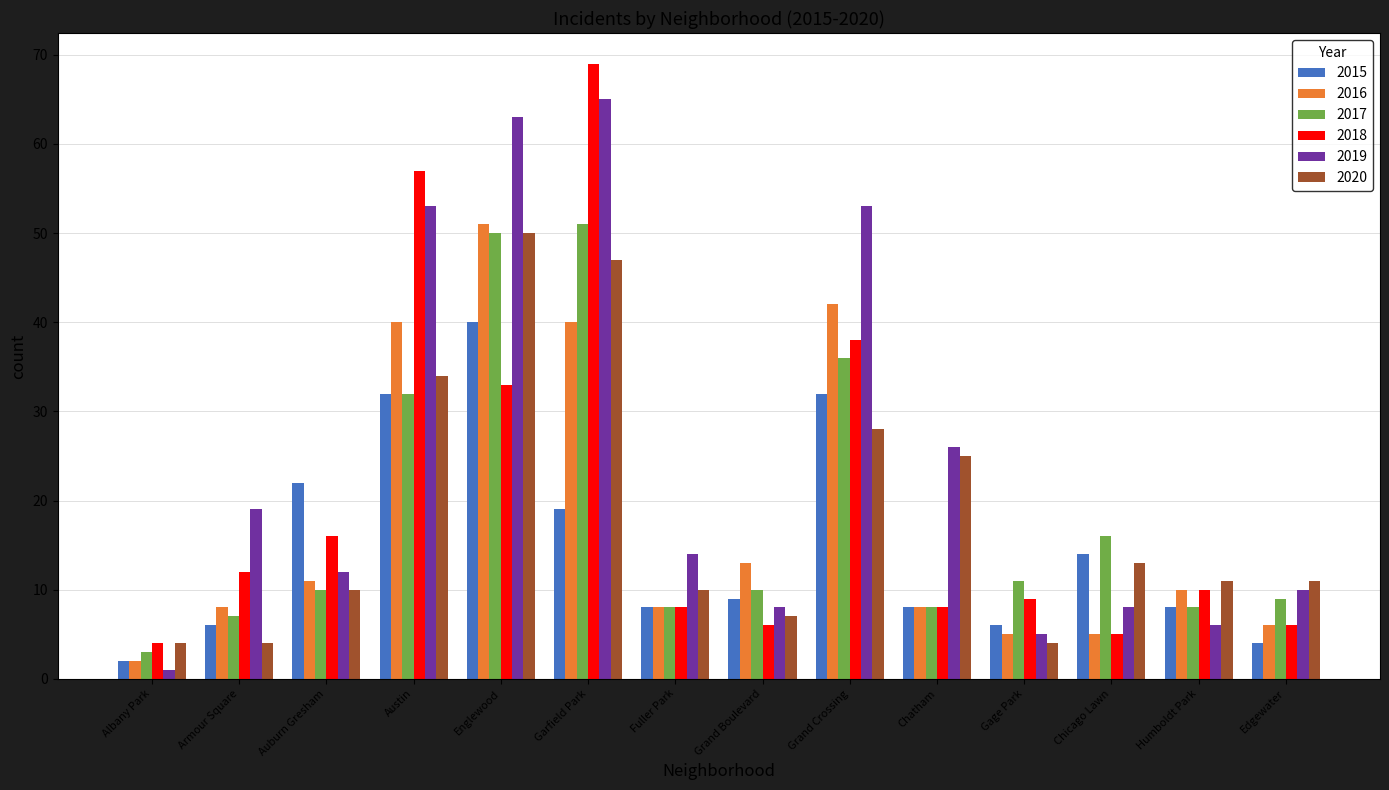

Which category has the highest value across all series?

Garfield Park